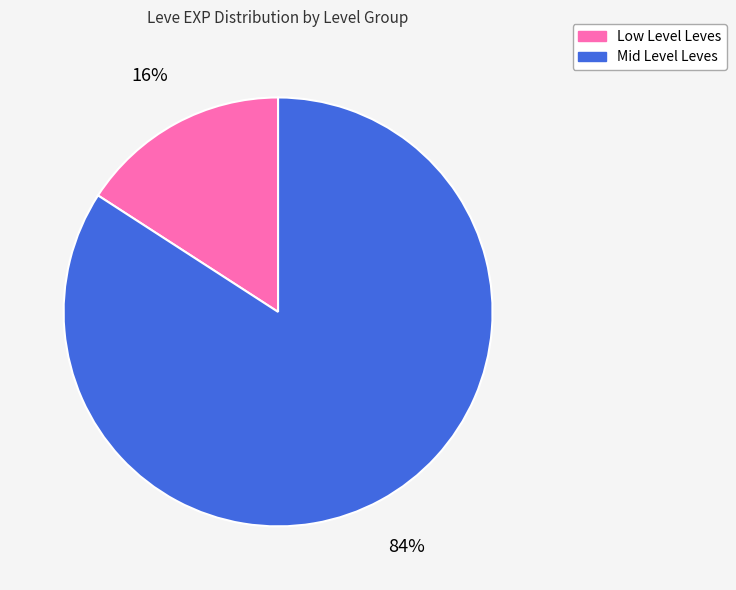

Is there any slice that represents more than half of the pie?

Yes